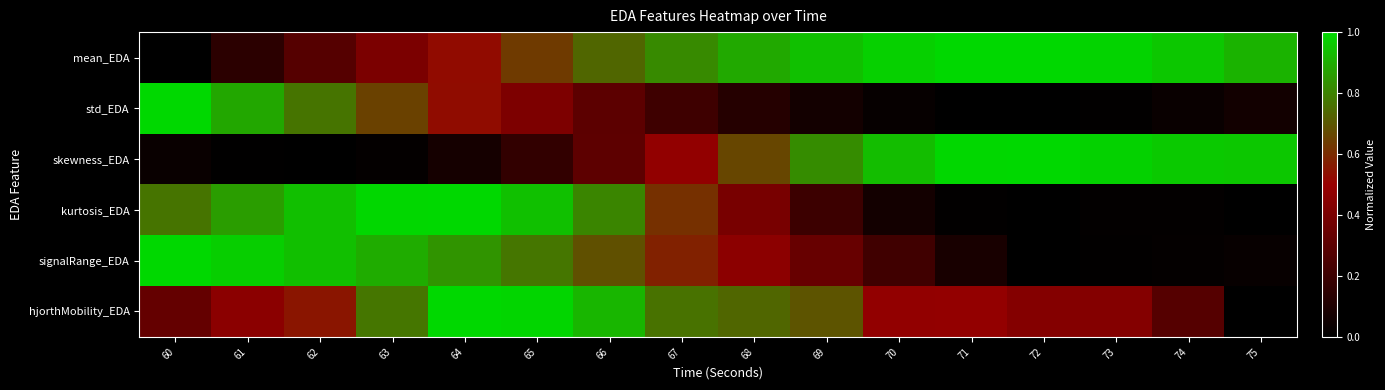

Count the number of categories in the chart.

16